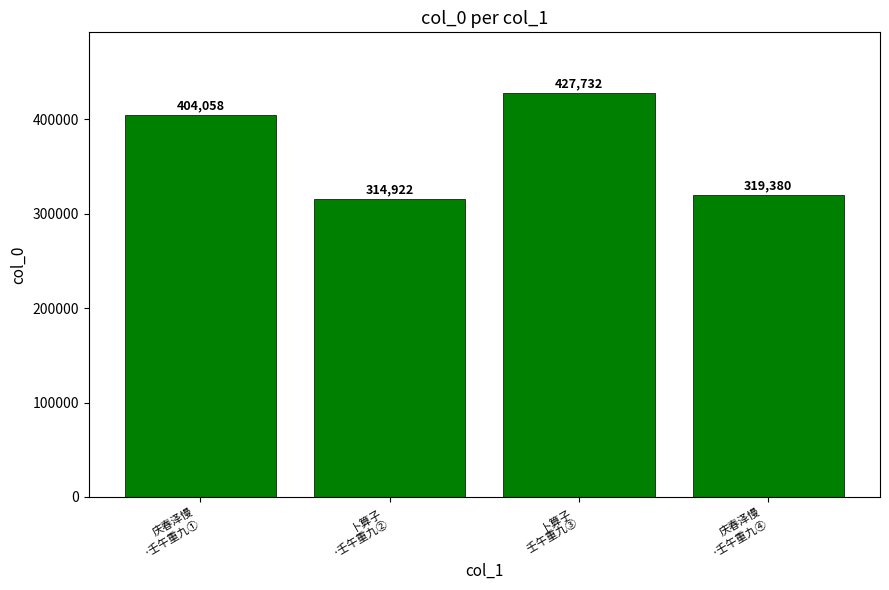

Rank the categories by value from highest to lowest.

卜算子
 壬午重九③, 庆春泽慢
·壬午重九①, 庆春泽慢
·壬午重九④, 卜算子
·壬午重九②